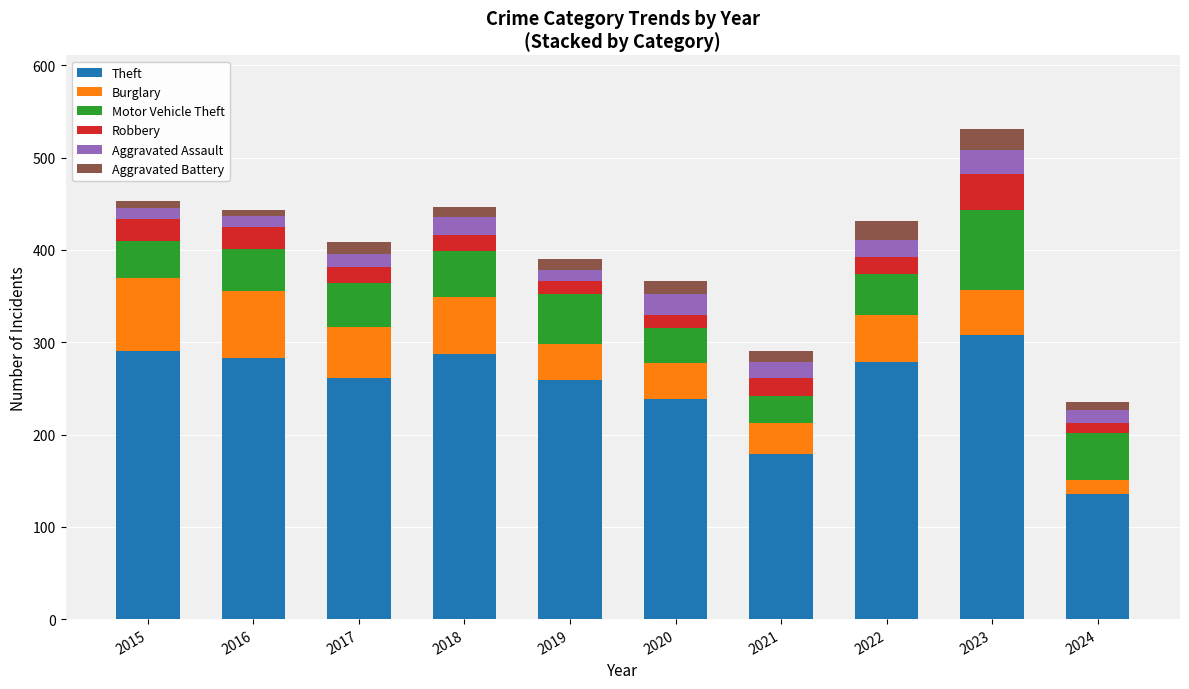

At which category is the sum across all series the highest?

2023